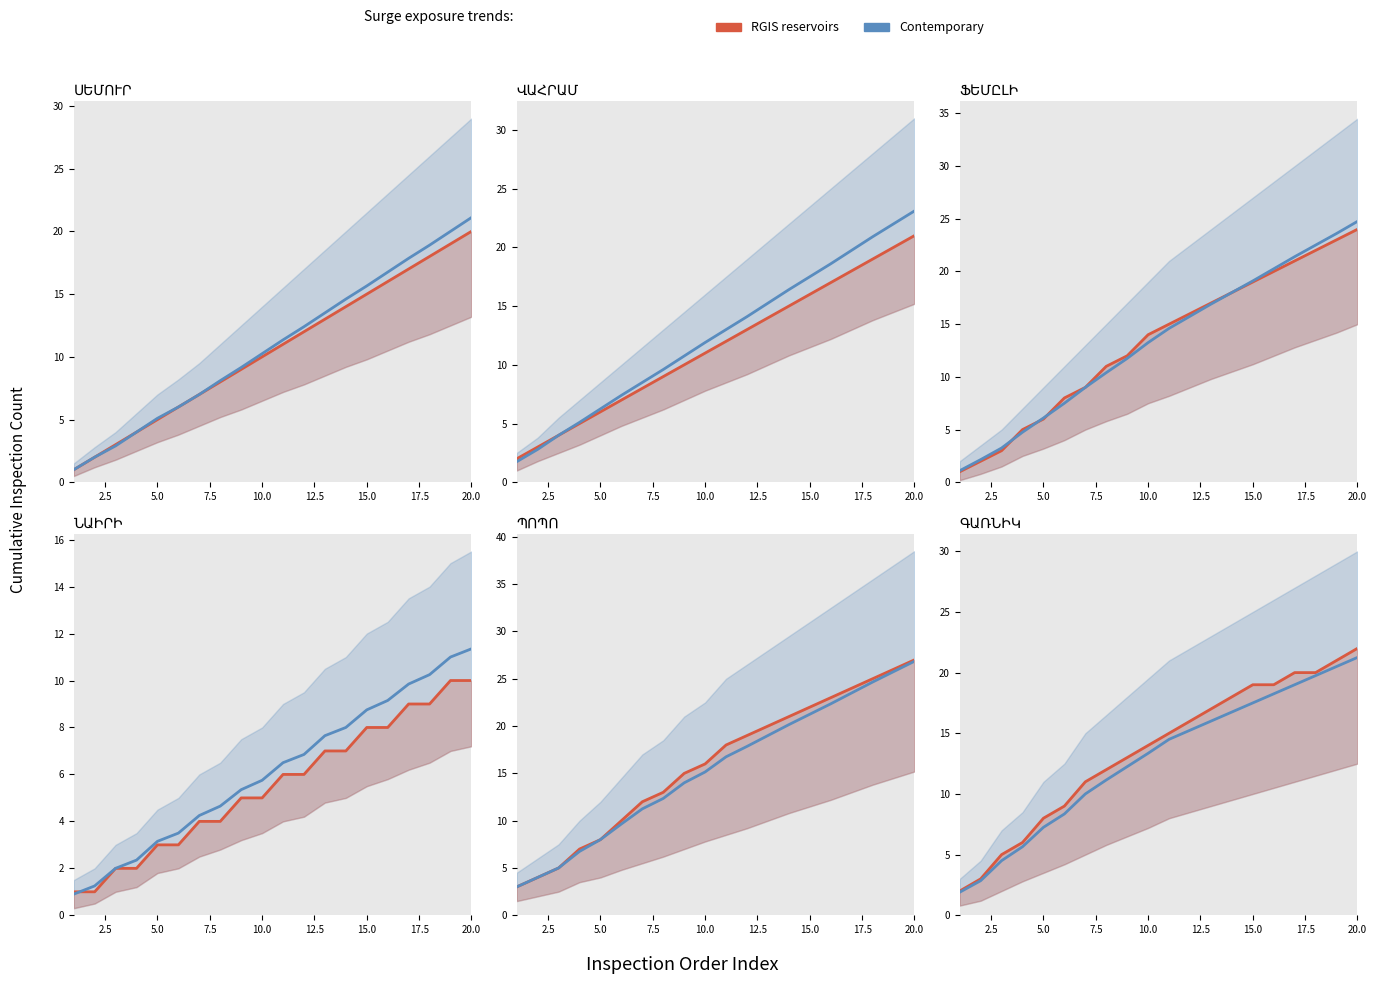

True or false: RGIS reservoirs and Contemporary cross at least once.

False